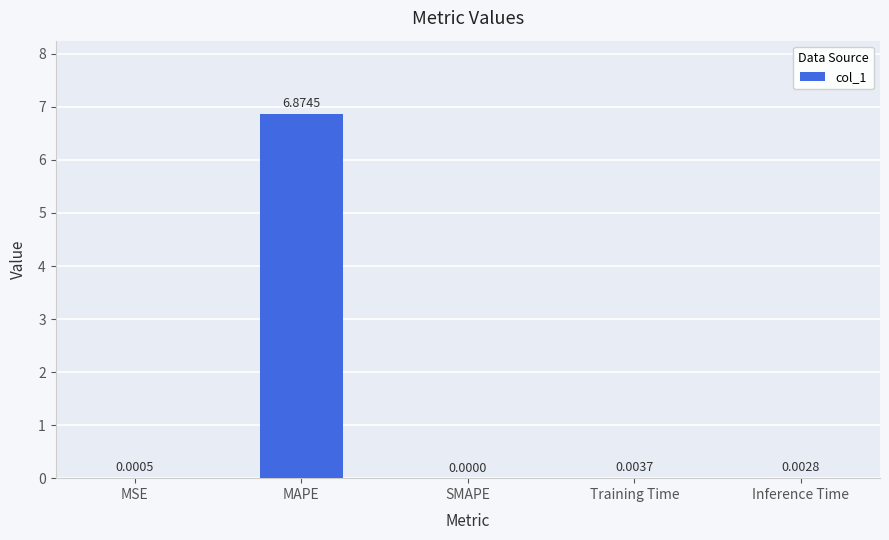

What is the sum of all values?

6.9